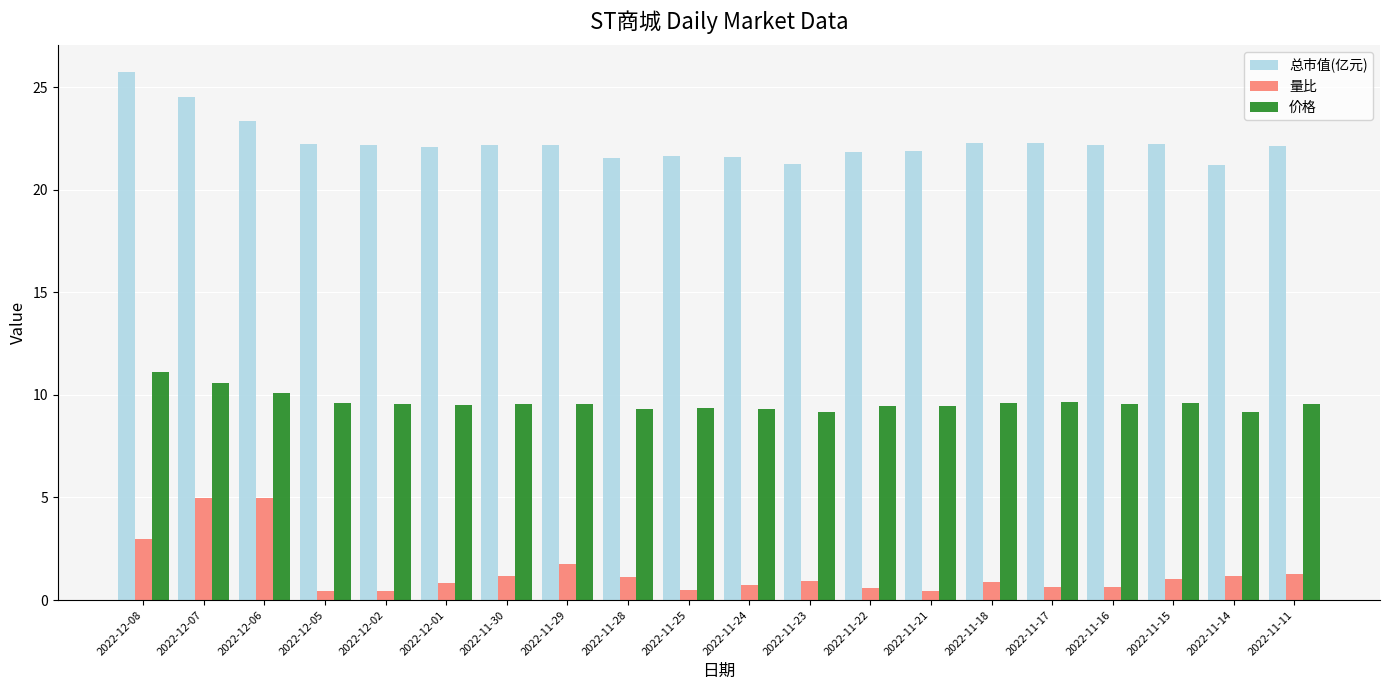

Rank the series at 2022-11-22 from lowest to highest value.

量比, 价格, 总市值(亿元)